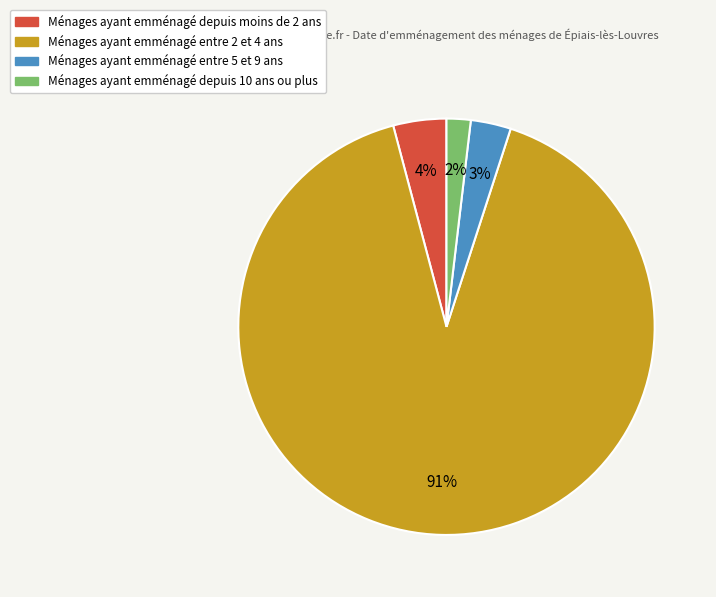

Is there any slice that represents more than half of the pie?

Yes